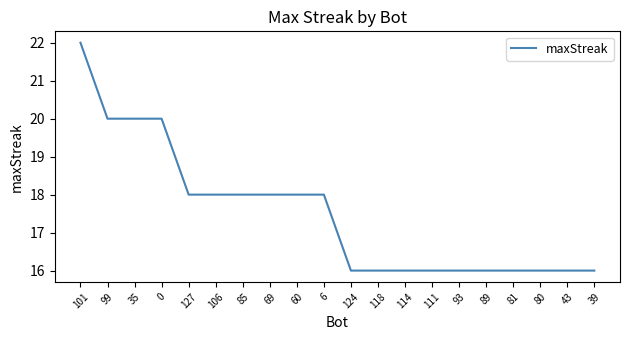

Does the chart display data point markers on the line(s)?

No